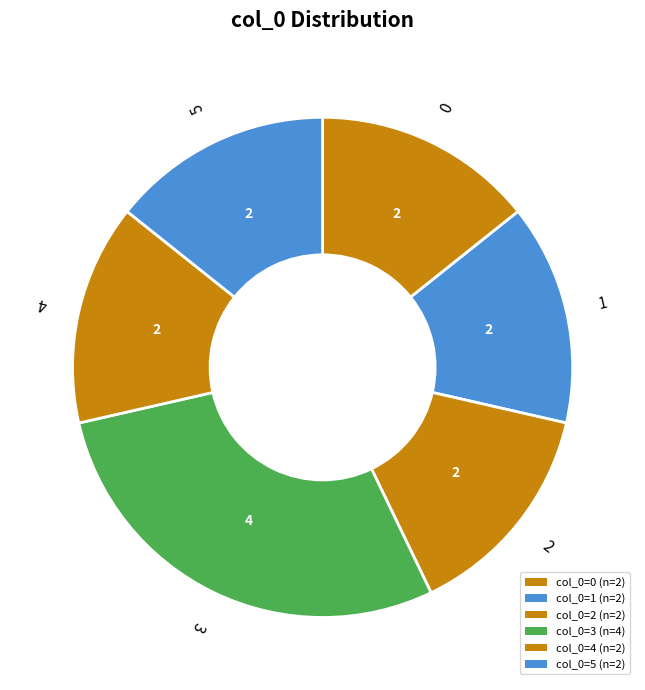

To the nearest percent, what is the average slice percentage?

17%